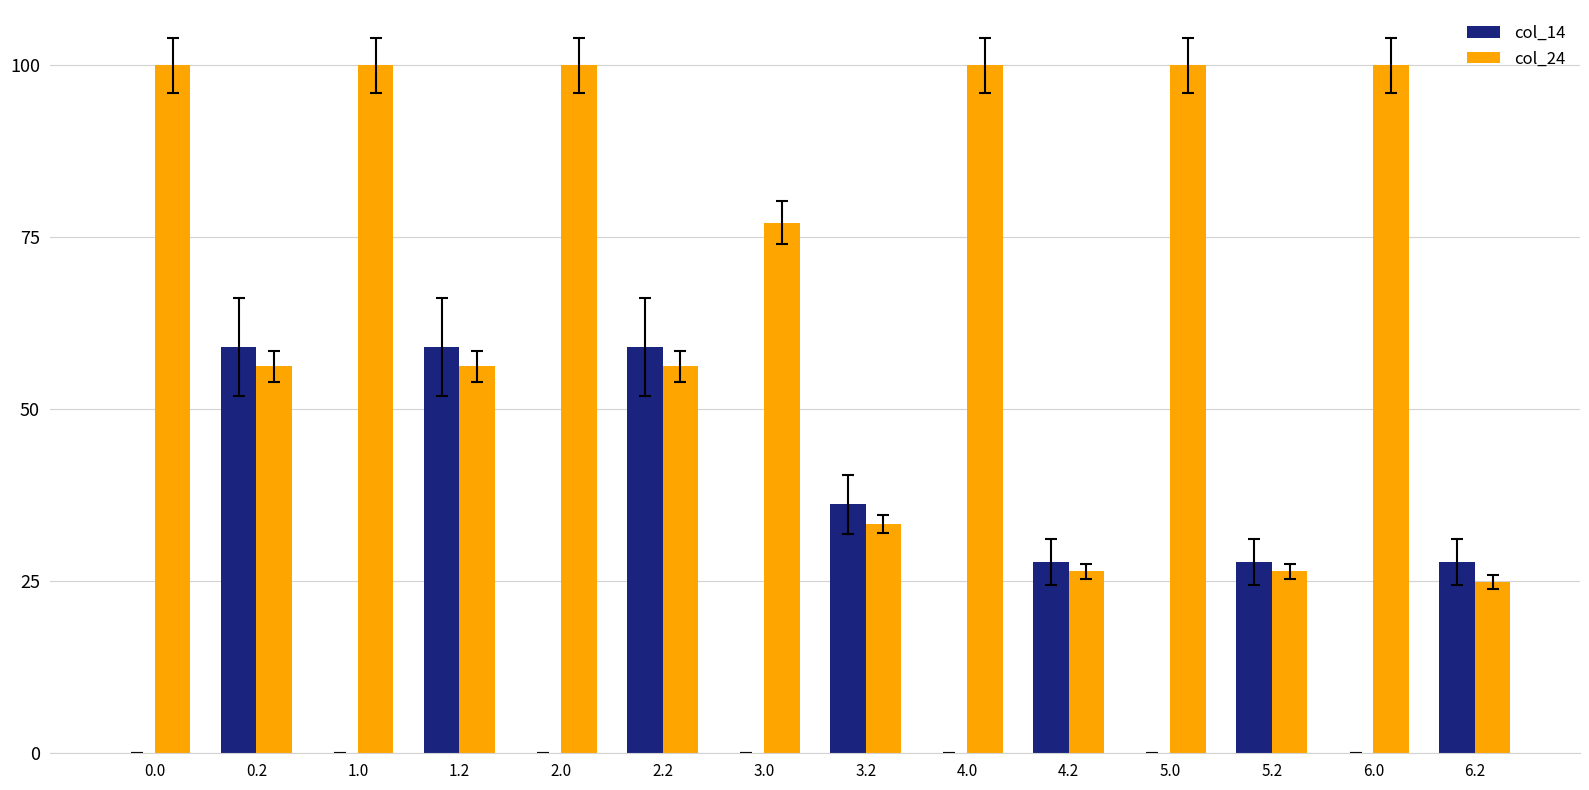

Between 4.0 and 6.2, which series saw the biggest shift?

col_24